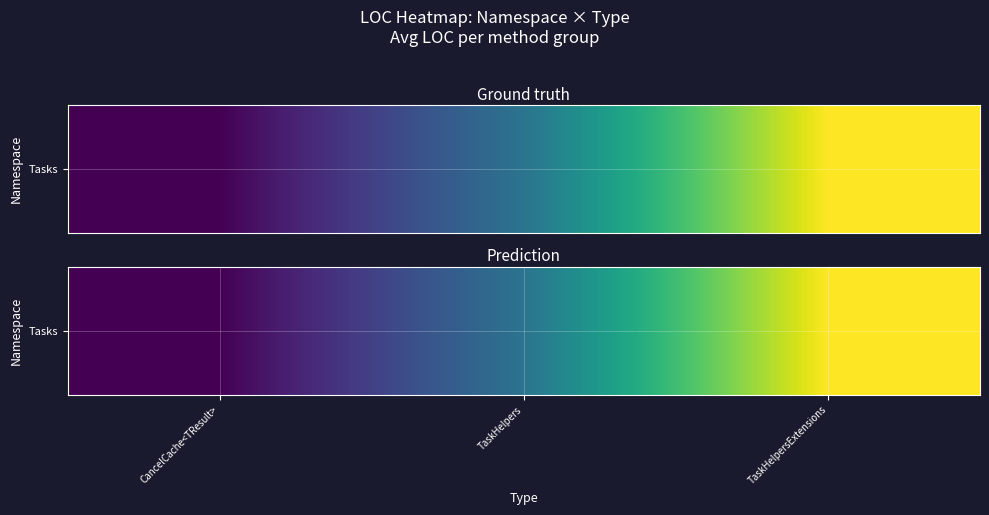

What is the sum of all values?

34.8